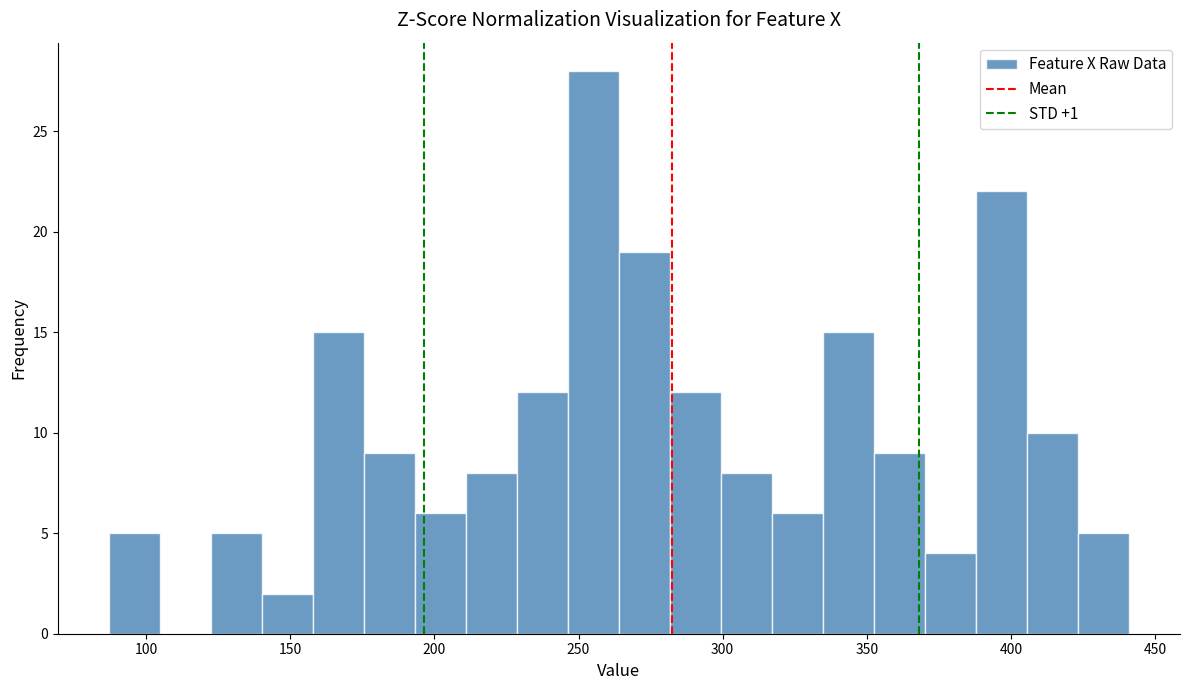

Around what value on the x-axis is the tallest bar? Give the approximate position of its centre, as read against the axis.

255